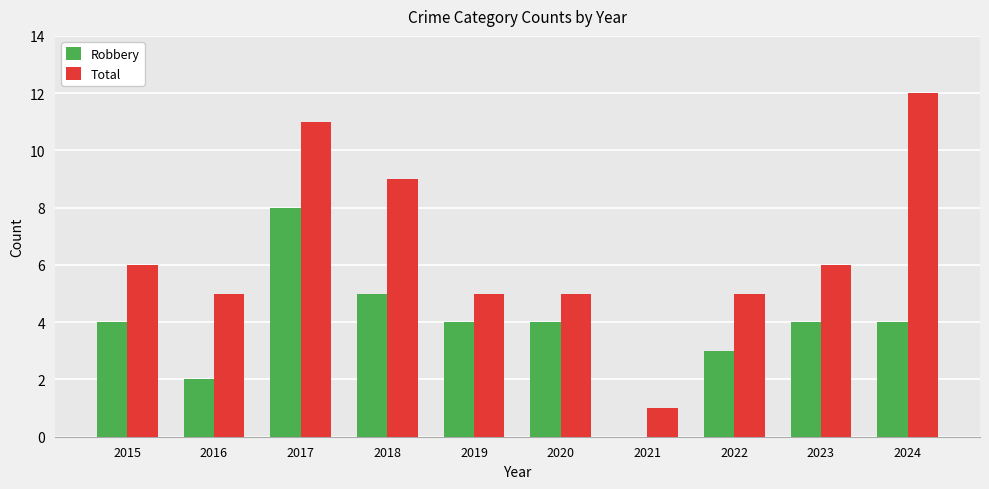

Is it true that Robbery equals 4 at 2020?

True